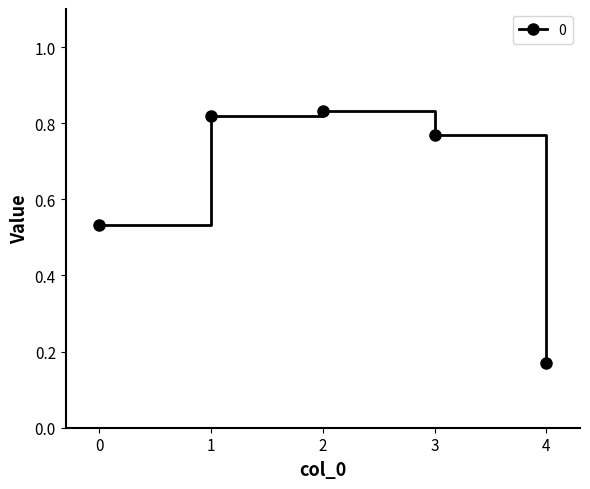

What is the difference between the maximum and minimum values?

0.7